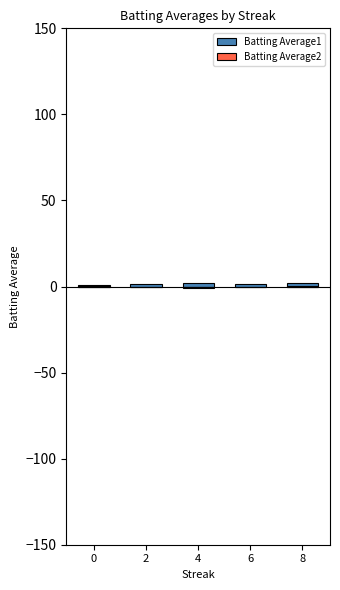

At how many categories does at least one series exceed 1?

4